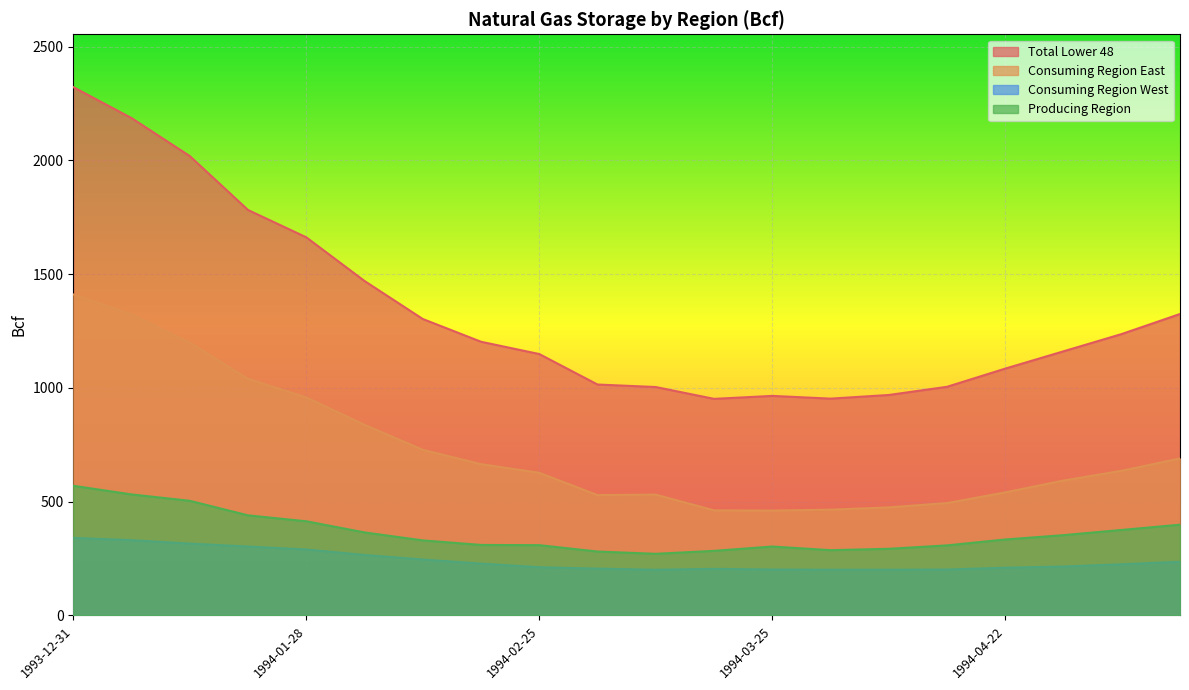

The value of Producing Region at 1994-04-01 is 113. True or false?

False